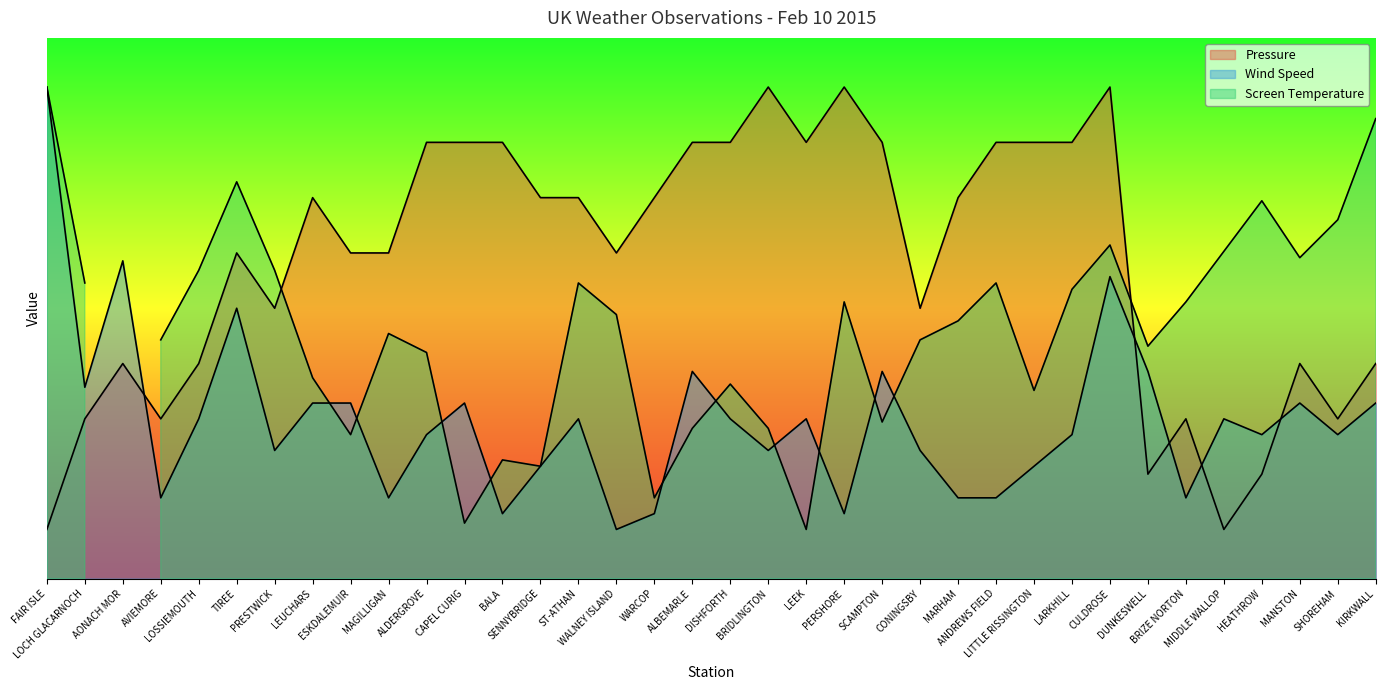

At which category is the sum across all series the highest?

CULDROSE